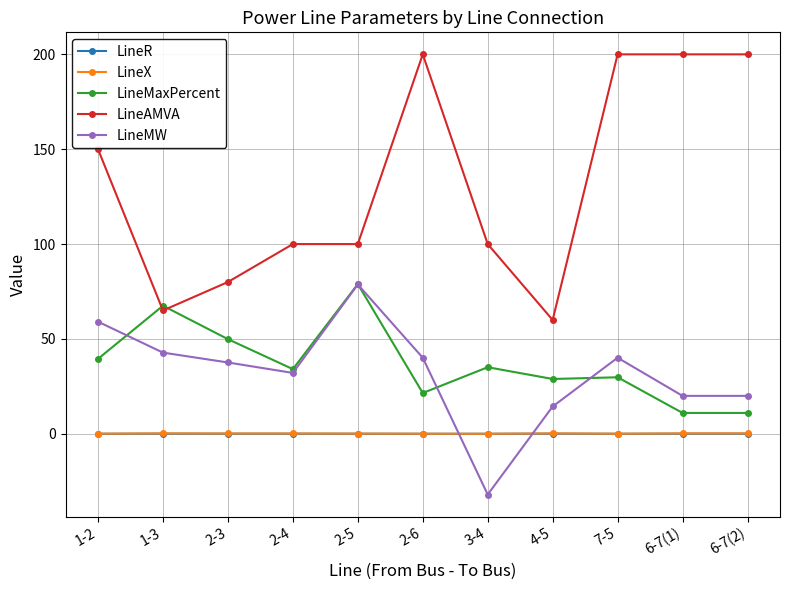

What is the maximum value shown in the chart?

200.0